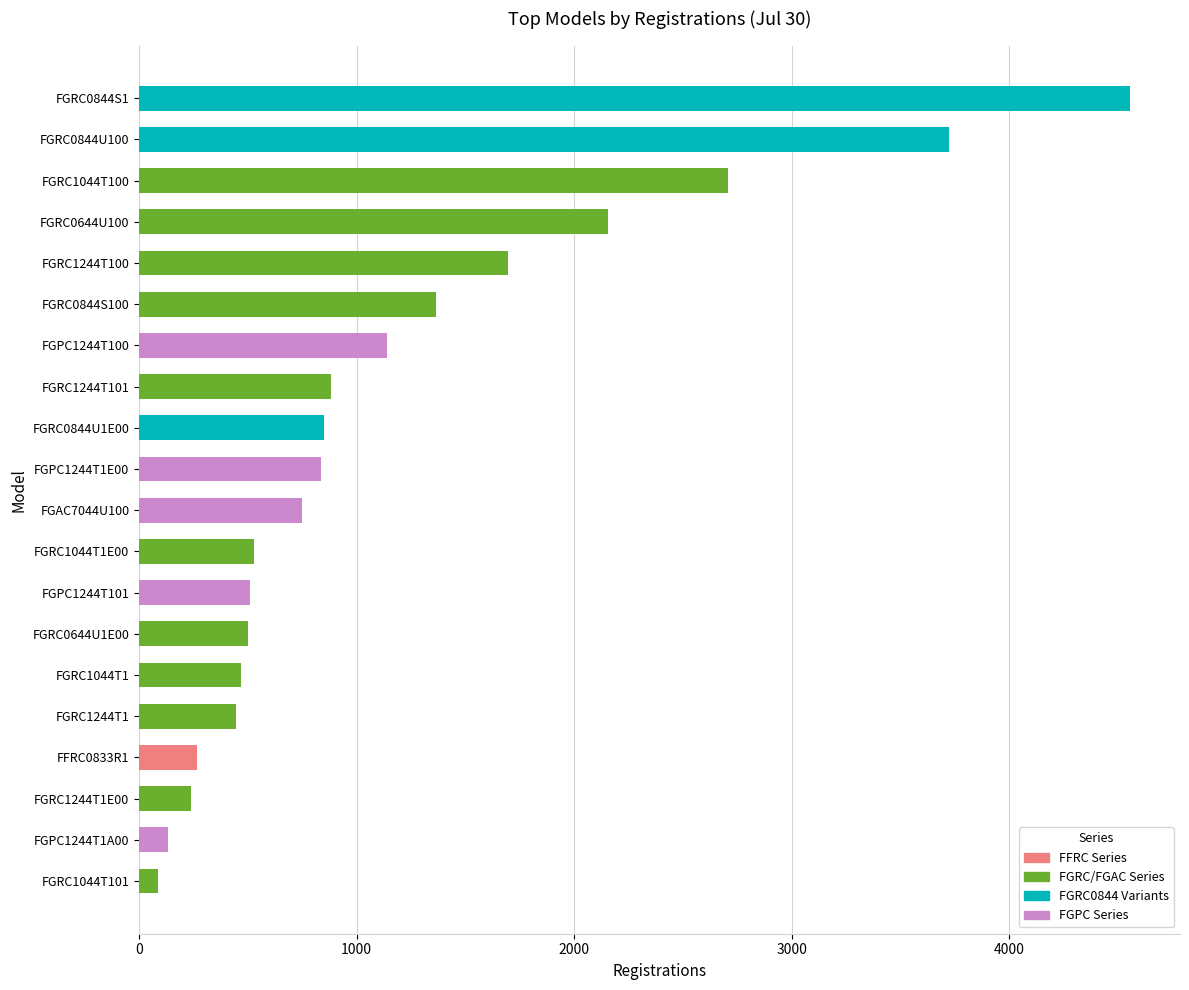

What is the difference between the maximum and minimum values?

4473